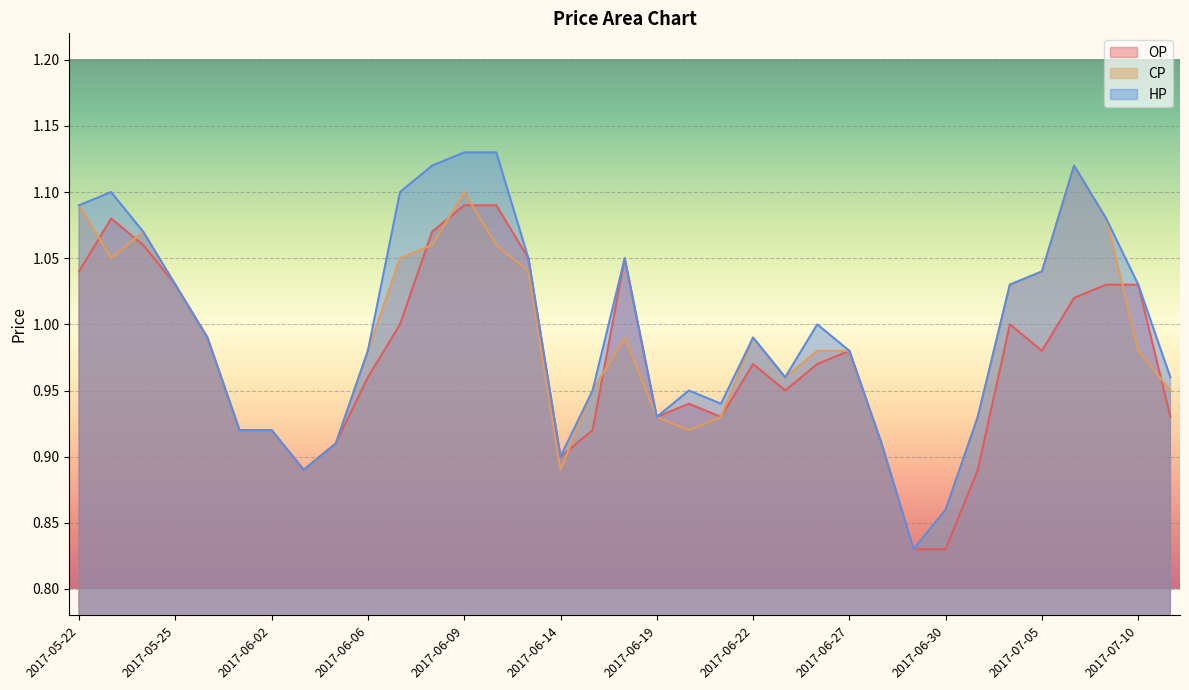

Reading left to right, list all the values displayed in this chart.

OP: 1.0	1.1	1.1	1.0	1.0	0.9	0.9	0.9	0.9	1.0	1.0	1.1	1.1	1.1	1.1	0.9	0.9	1.1	0.9	0.9	0.9	1.0	0.9	1.0	1.0	0.9	0.8	0.8	0.9	1.0	1.0	1.0	1.0	1.0	0.9
CP: 1.1	1.1	1.1	1.0	1.0	0.9	0.9	0.9	0.9	1.0	1.1	1.1	1.1	1.1	1.0	0.9	0.9	1.0	0.9	0.9	0.9	1.0	1.0	1.0	1.0	0.9	0.8	0.9	0.9	1.0	1.0	1.1	1.1	1.0	0.9
HP: 1.1	1.1	1.1	1.0	1.0	0.9	0.9	0.9	0.9	1.0	1.1	1.1	1.1	1.1	1.1	0.9	0.9	1.1	0.9	0.9	0.9	1.0	1.0	1.0	1.0	0.9	0.8	0.9	0.9	1.0	1.0	1.1	1.1	1.0	1.0